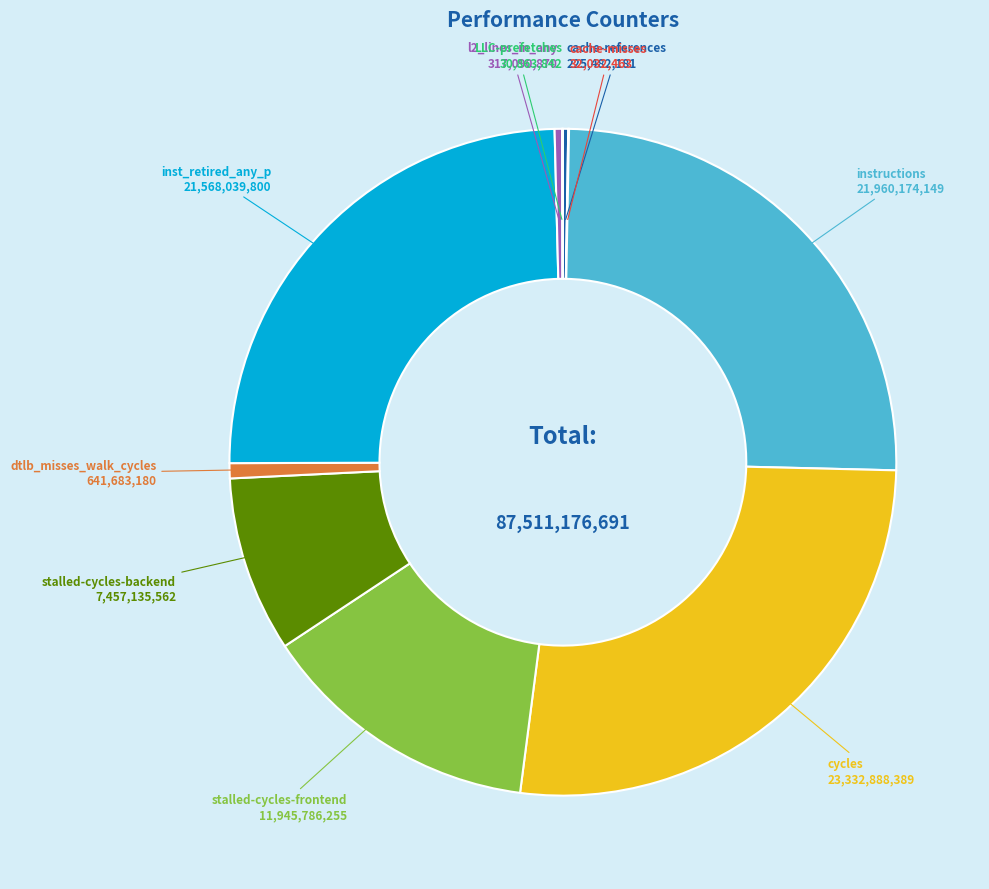

Is there any slice that represents more than half of the pie?

No